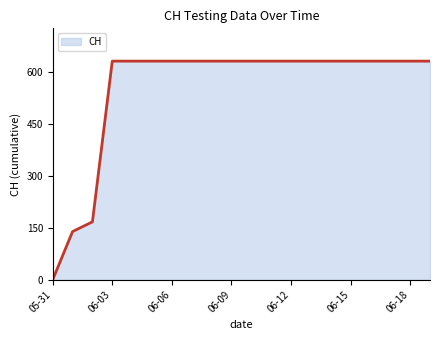

What is the difference between the second highest and minimum values?

631